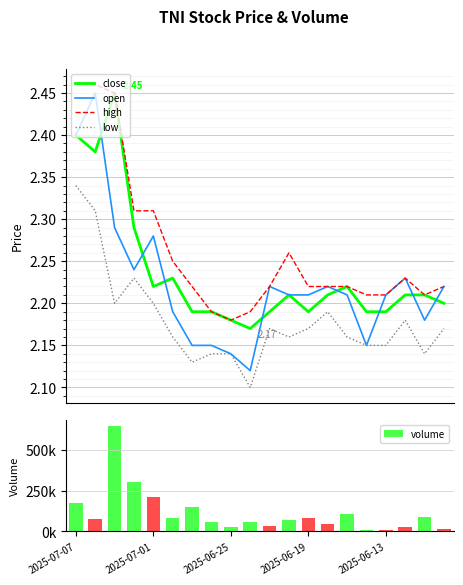

Which series changed the most between 14 and 15?

volume